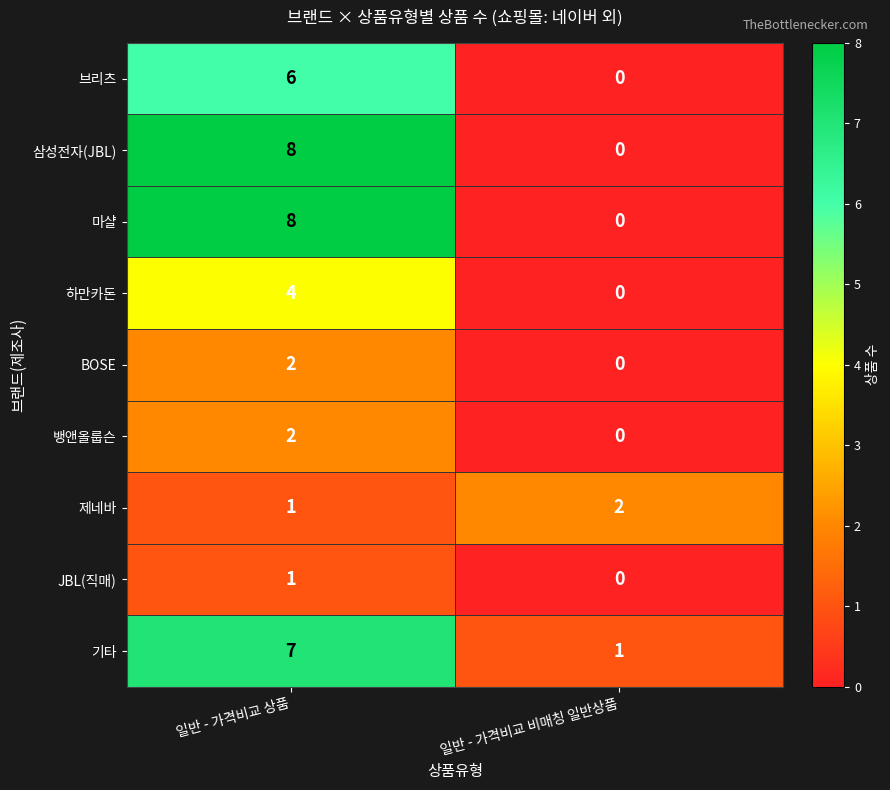

Where is JBL(직매) nearest to the value 0?

일반 - 가격비교 비매칭 일반상품